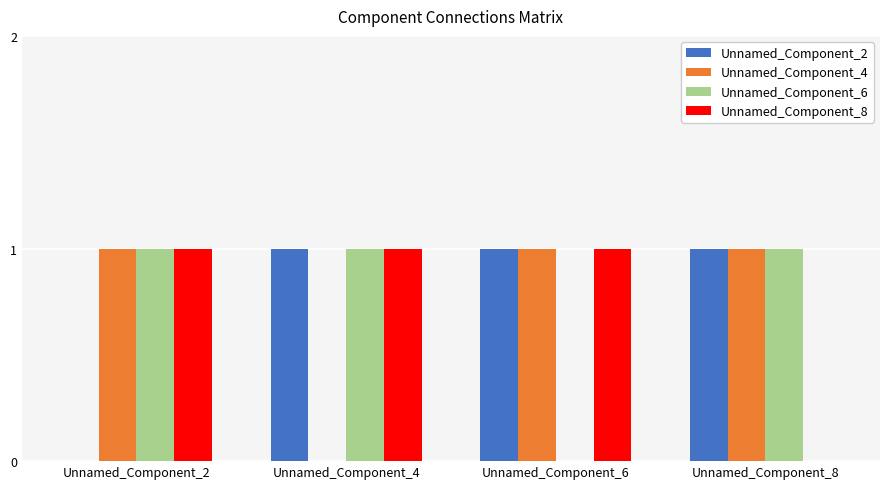

What is the total value across all series at Unnamed_Component_8?

3